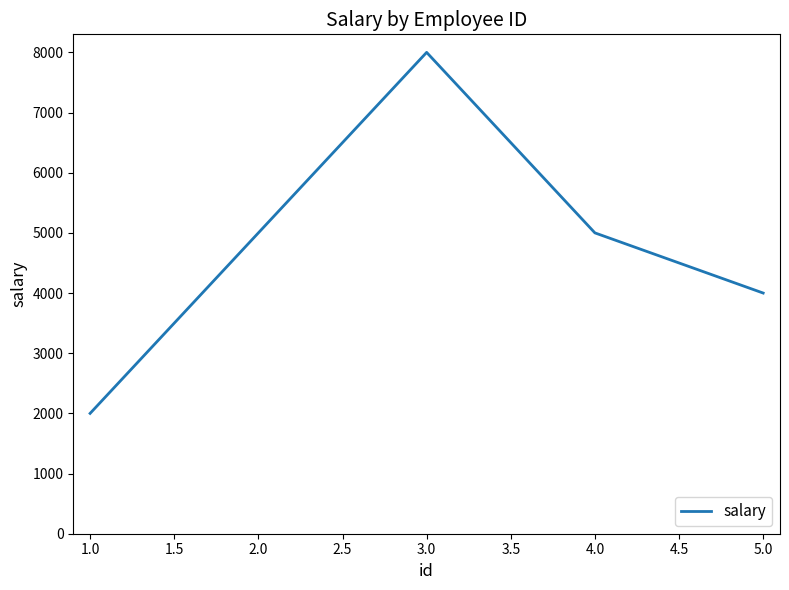

Which label corresponds to the largest value in the chart?

3.0